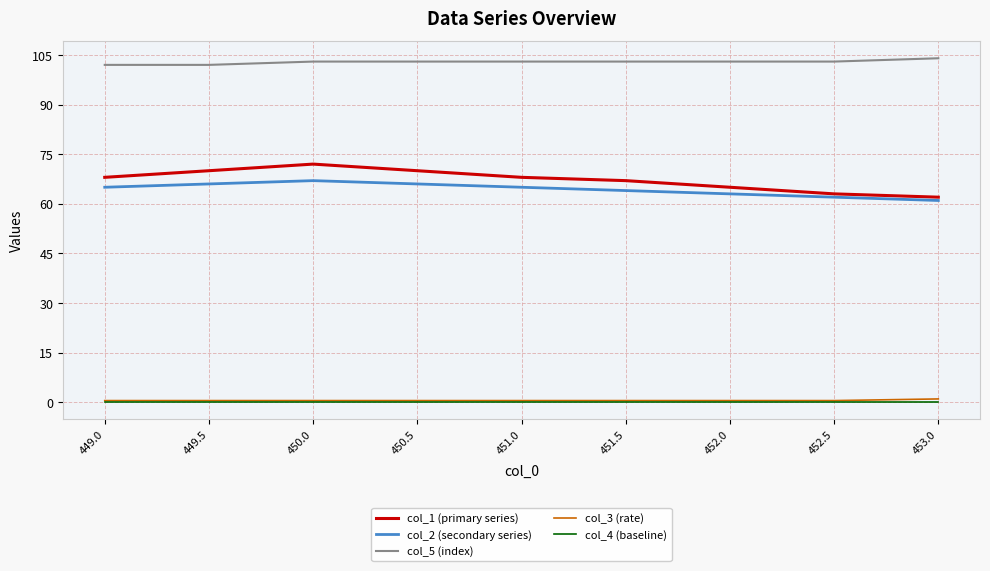

Between 450.5 and 452.0, which series saw the biggest shift?

col_1 (primary series)